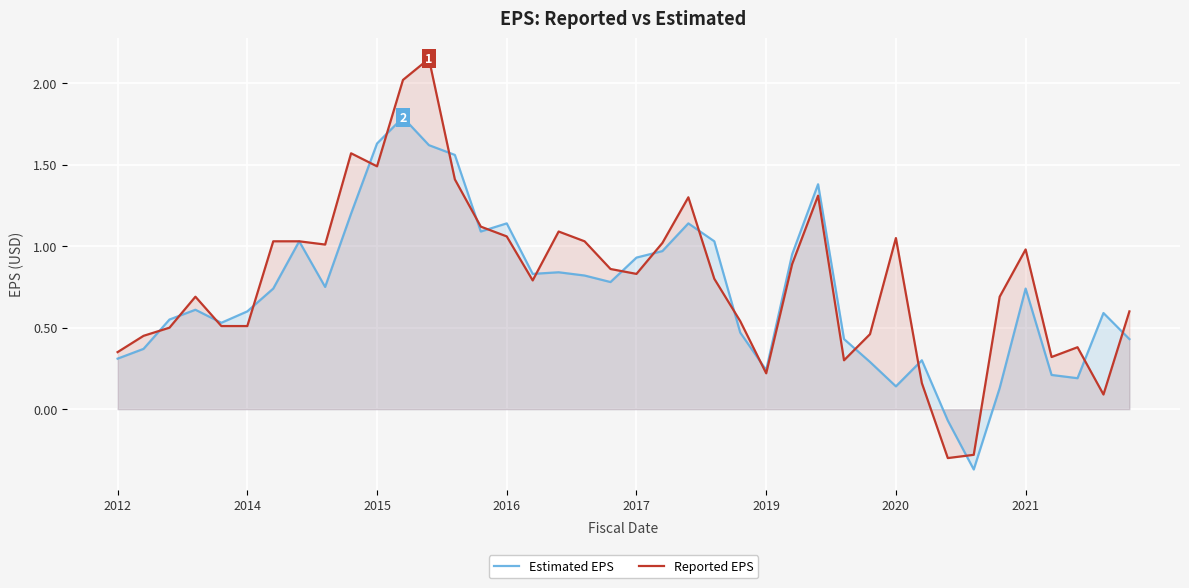

List the series in order of their peak value, lowest first.

Estimated EPS, Reported EPS